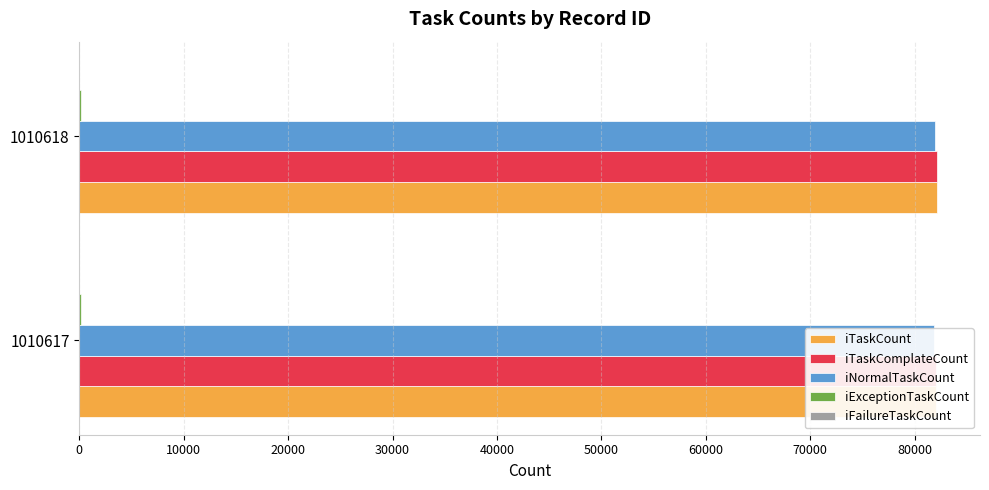

What is the spread (max minus min) of values at 0?

82046.9